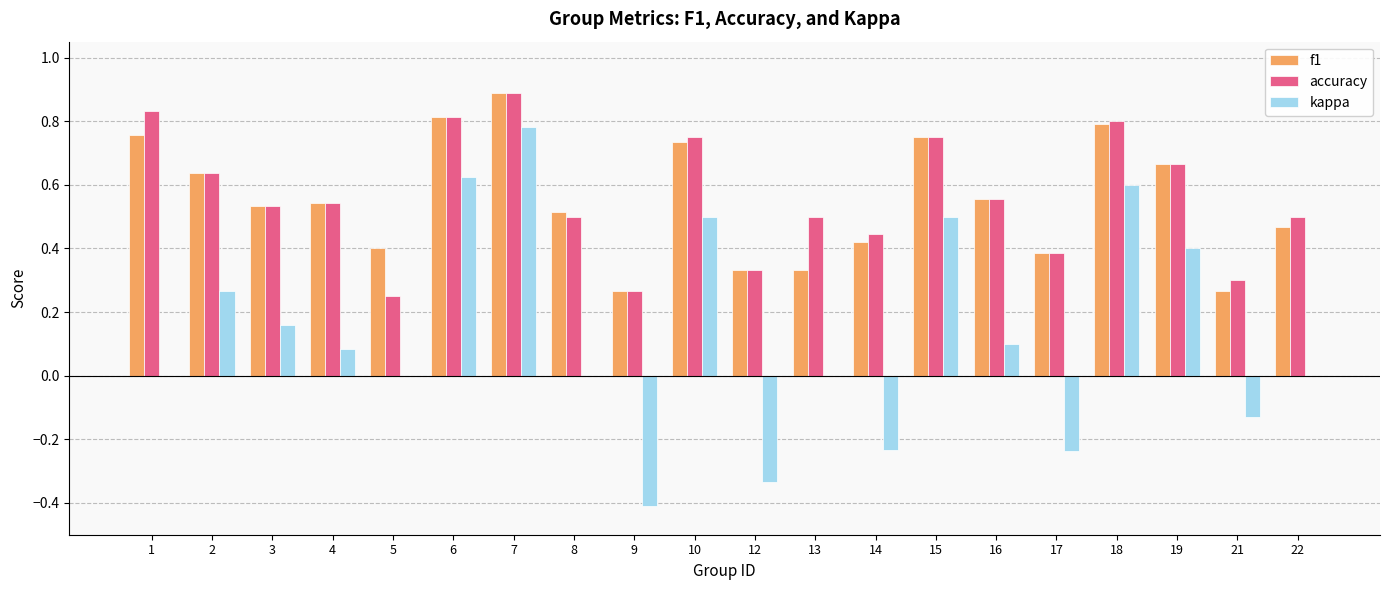

The value of f1 at 15 is 0.5. True or false?

False